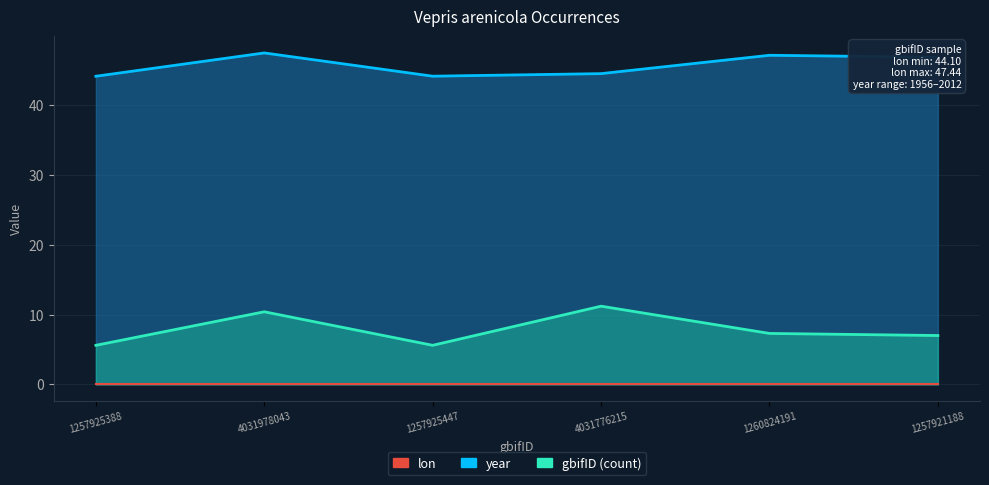

Which series has the largest range (max minus min)?

year